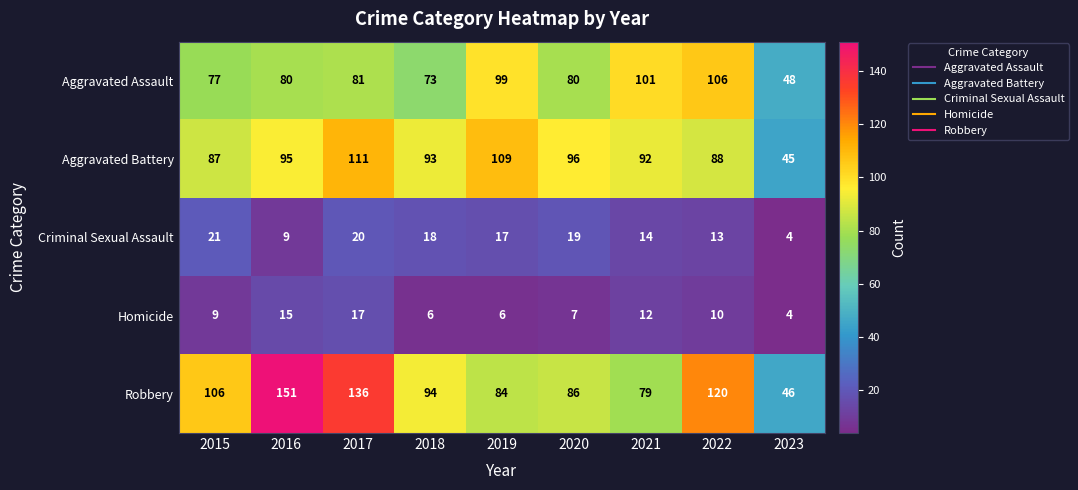

The value of Robbery at 2015 is 106. True or false?

True